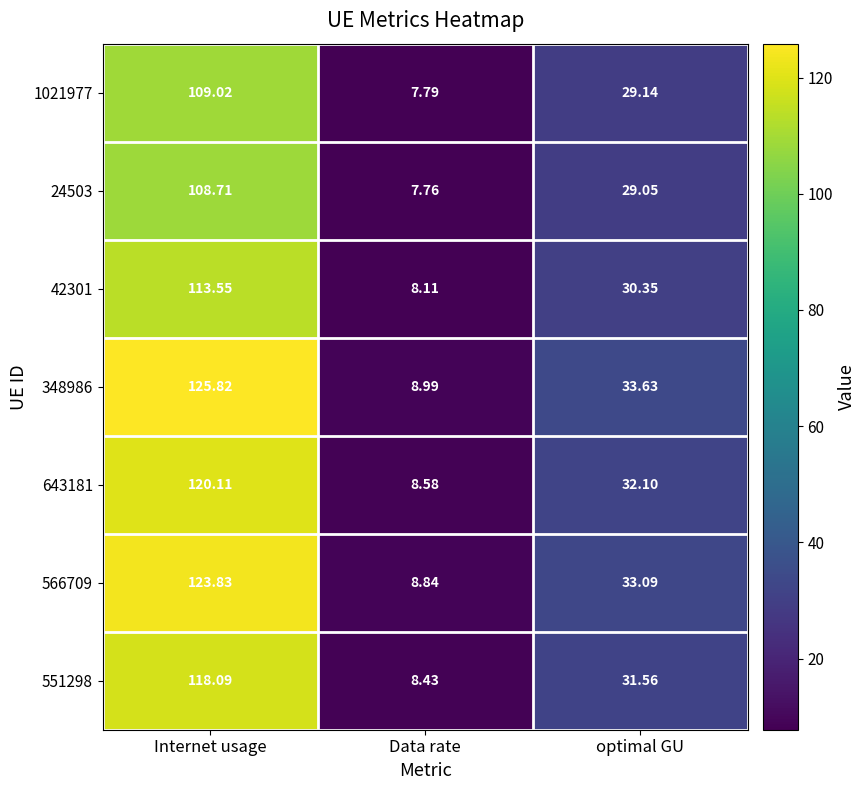

At which category is the sum across all series the highest?

Internet usage